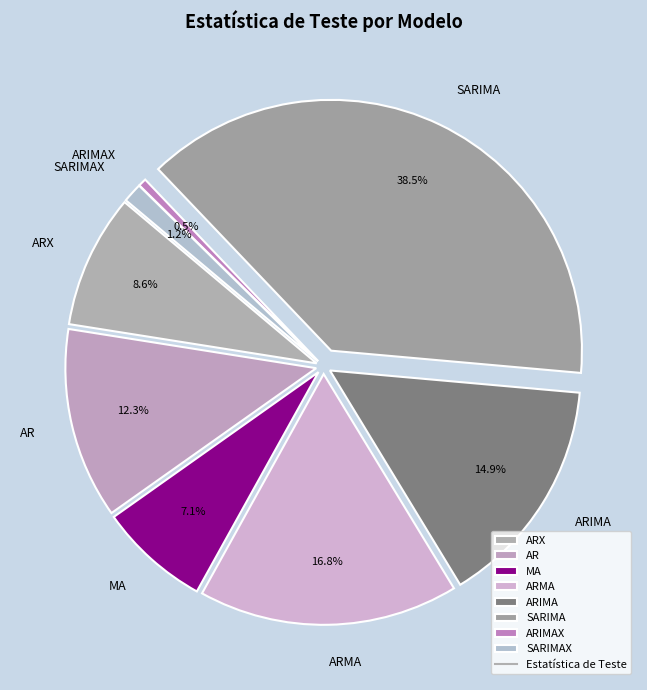

Is there any slice that represents more than half of the pie?

No